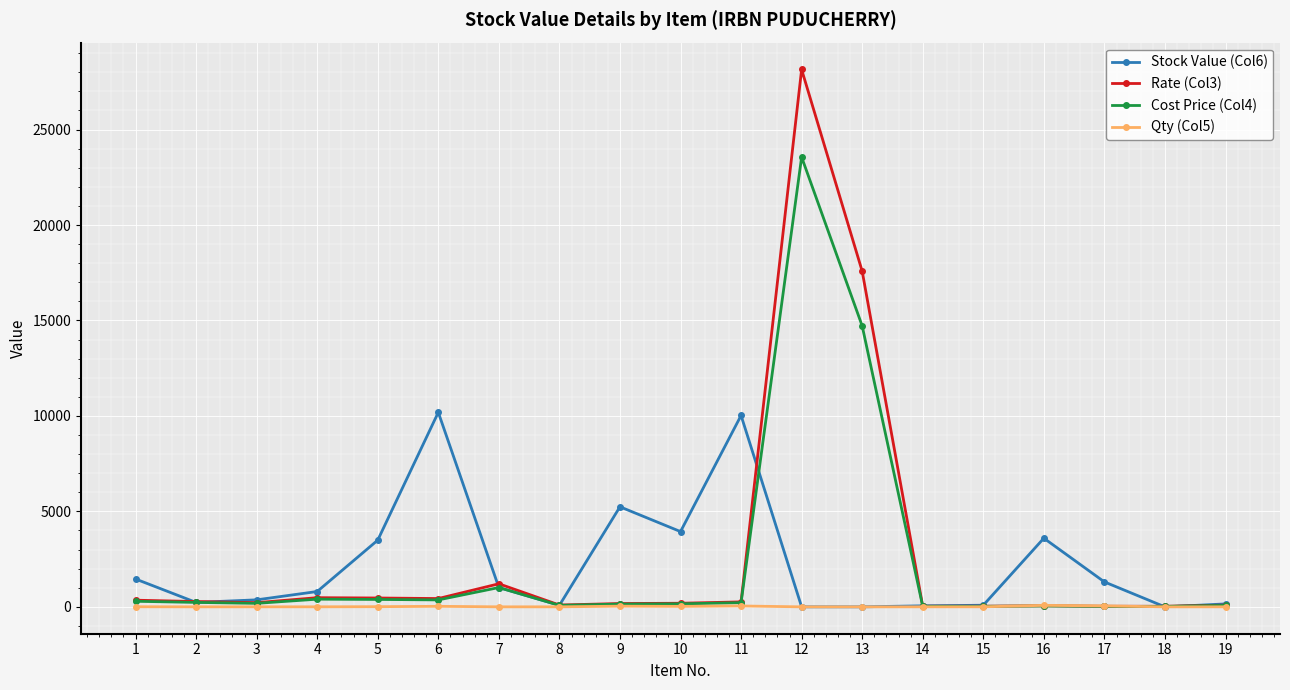

True or false: Cost Price (Col4) has more than 0 interior local peaks.

True